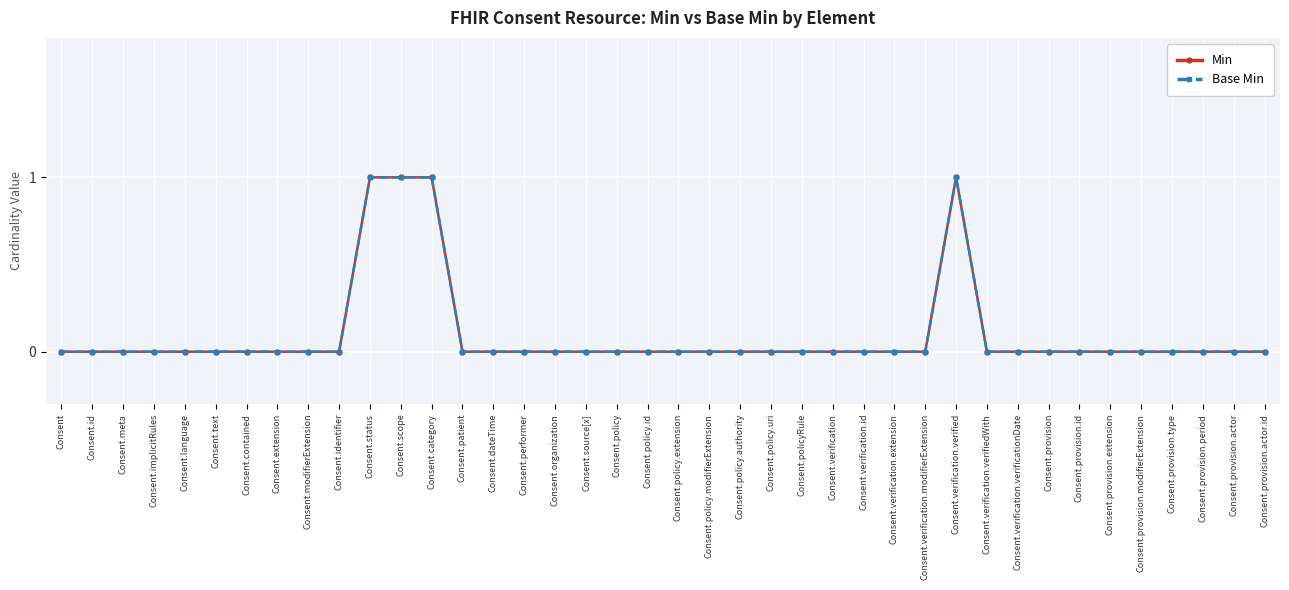

True or false: Min and Base Min intersect in this chart.

False